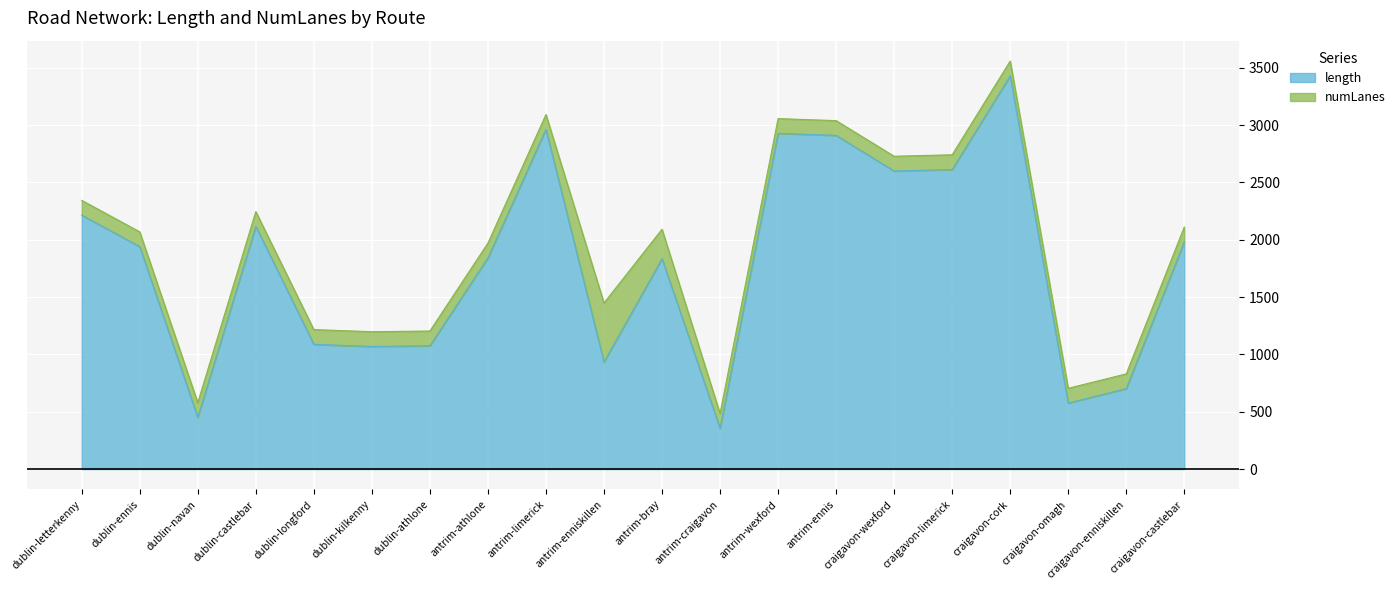

Which label corresponds to the smallest value in the chart?

antrim-craigavon